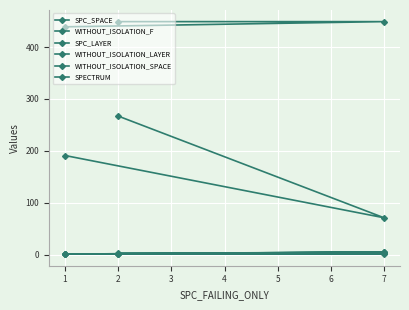

How many lines are shown in the chart?

6